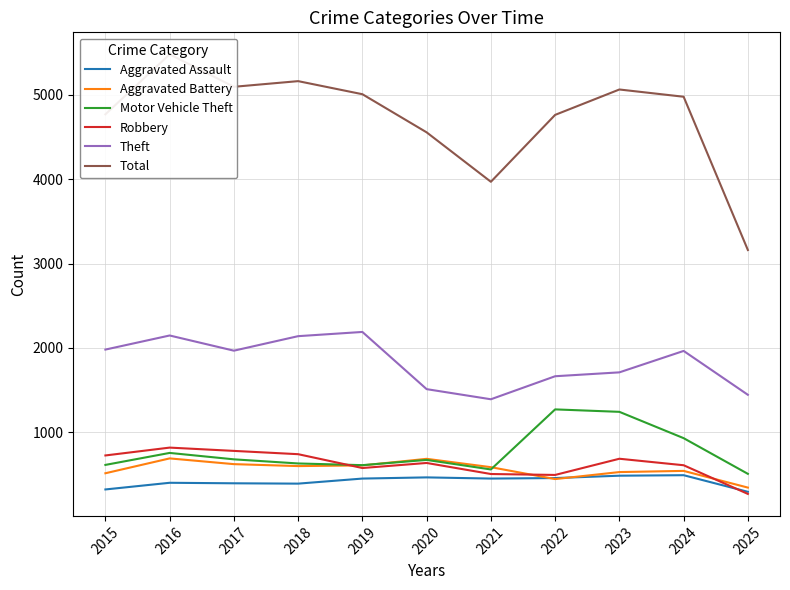

What is the maximum value shown in the chart?

5481